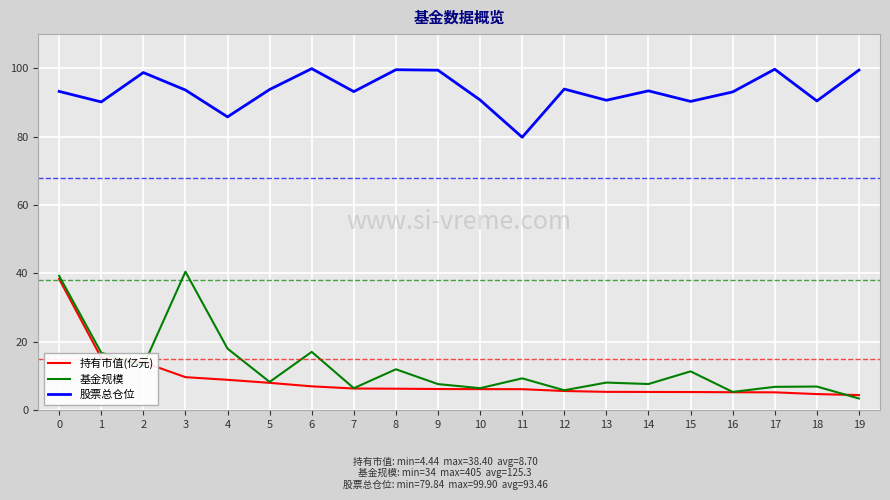

What is the total value across all series at 4?

112.7